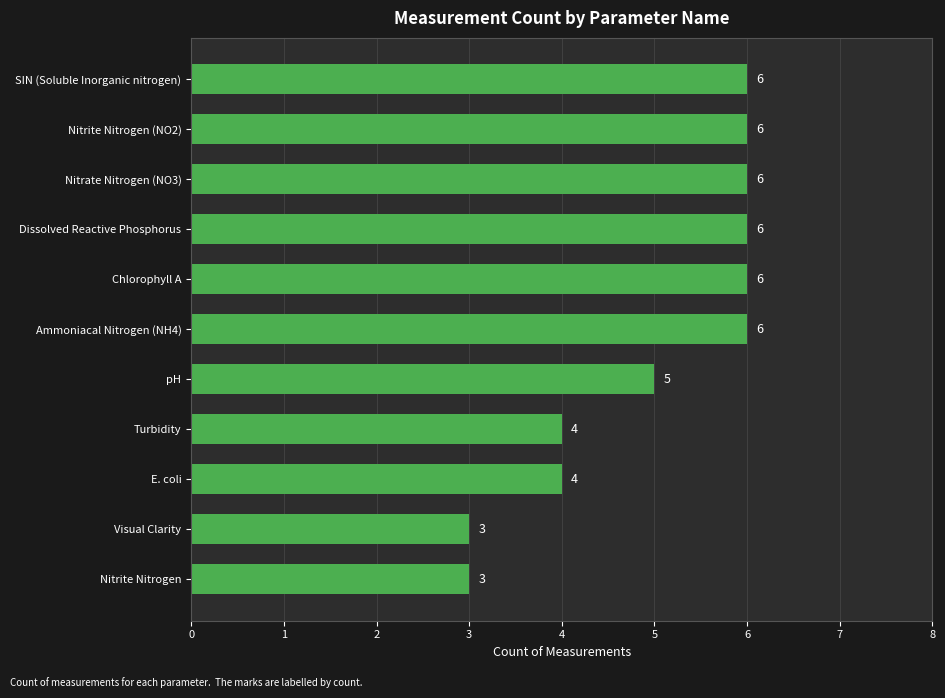

Reading top to bottom, extract all data points from this chart.

6	6	6	6	6	6	5	4	4	3	3